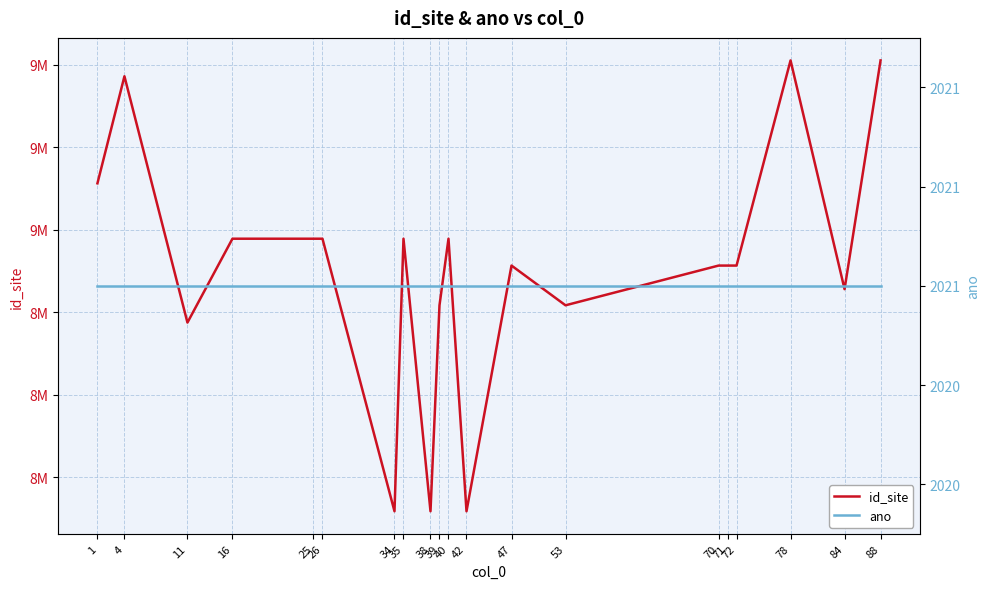

Reading right to left, extract all data points from this chart.

id_site: 88=9205201	84=8927982	78=9205205	72=8956574	71=8956568	70=8956566	53=8908419	47=8956578	42=8658780	40=8989116	39=8908419	38=8658782	35=8989118	34=8658784	26=8989122	25=8989120	16=8989118	11=8887495	4=9185992	1=9056245
ano: 88=2021	84=2021	78=2021	72=2021	71=2021	70=2021	53=2021	47=2021	42=2021	40=2021	39=2021	38=2021	35=2021	34=2021	26=2021	25=2021	16=2021	11=2021	4=2021	1=2021